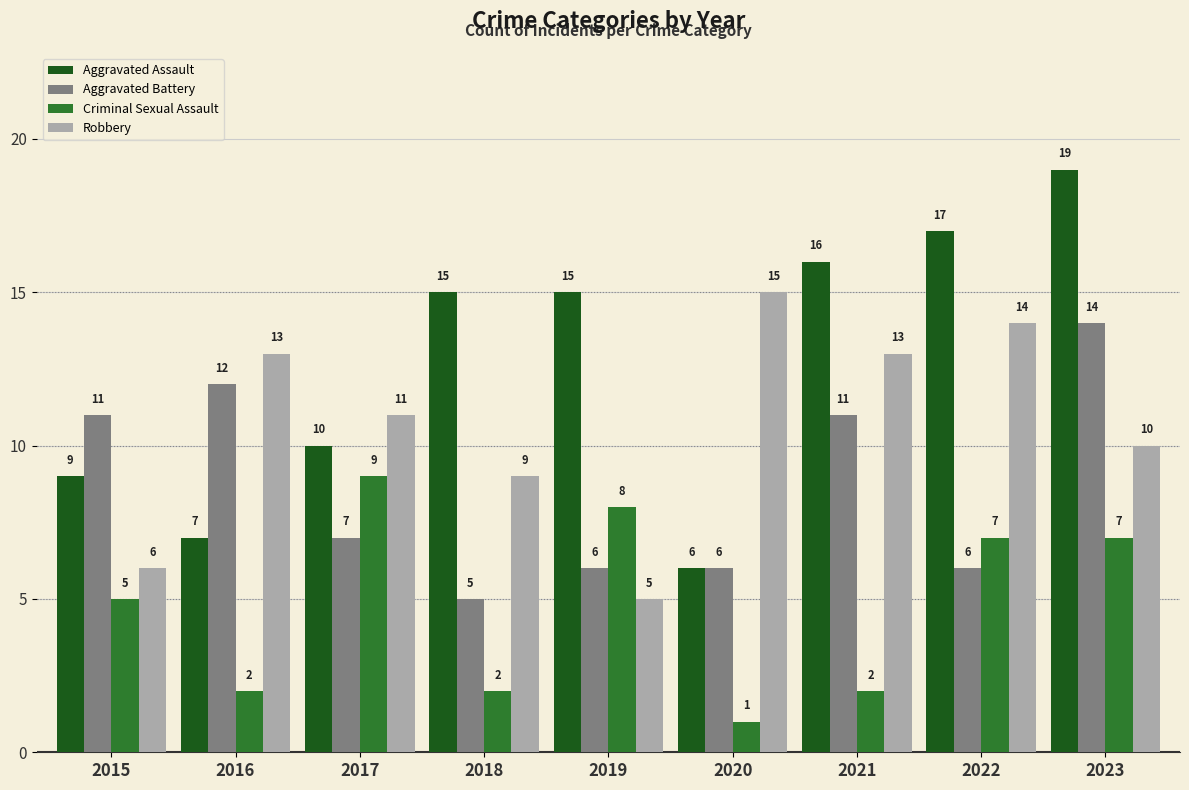

Does the chart contain stacked bars?

No